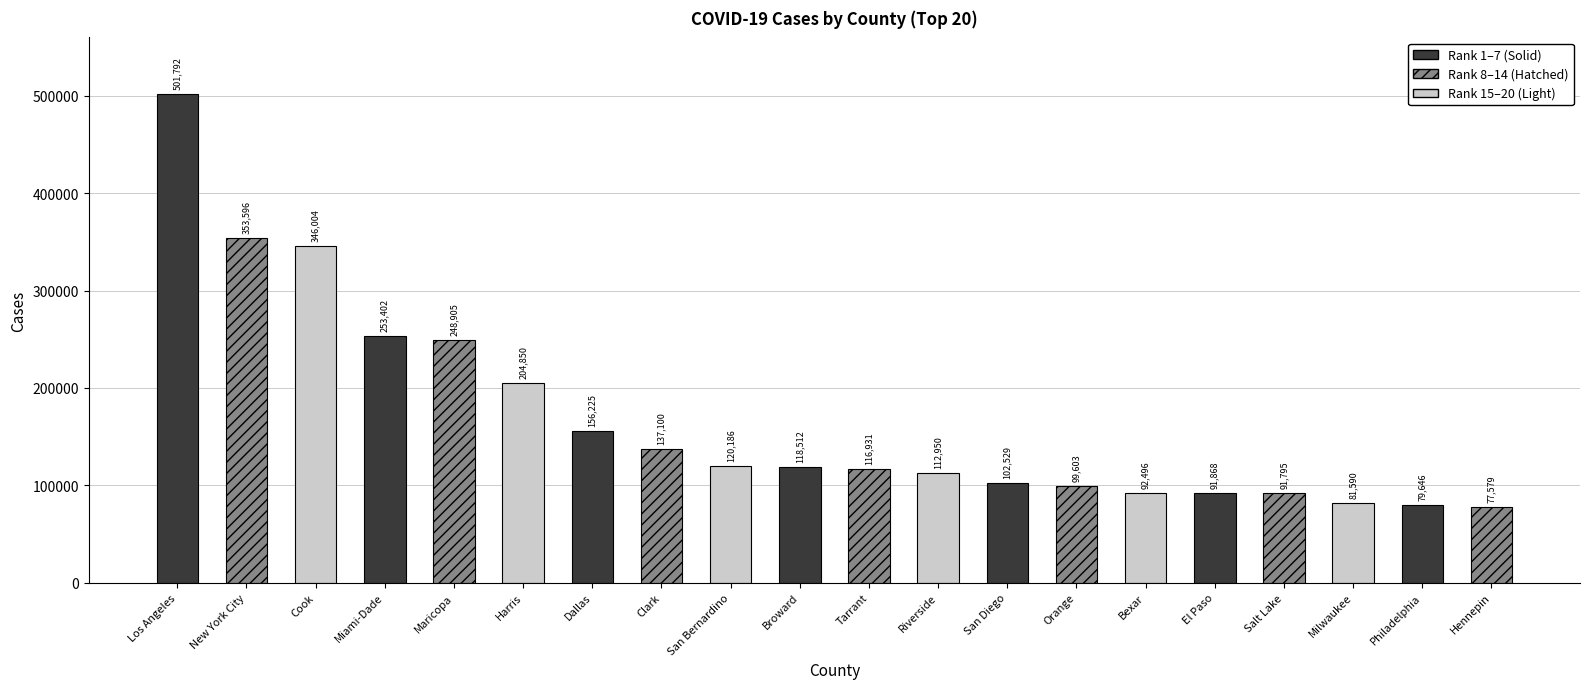

What is the ratio of the value at Broward to the value at Philadelphia?

1.5